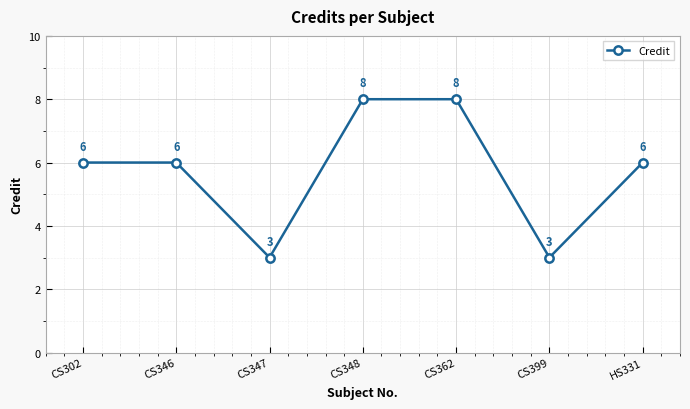

How many lines are shown in the chart?

1